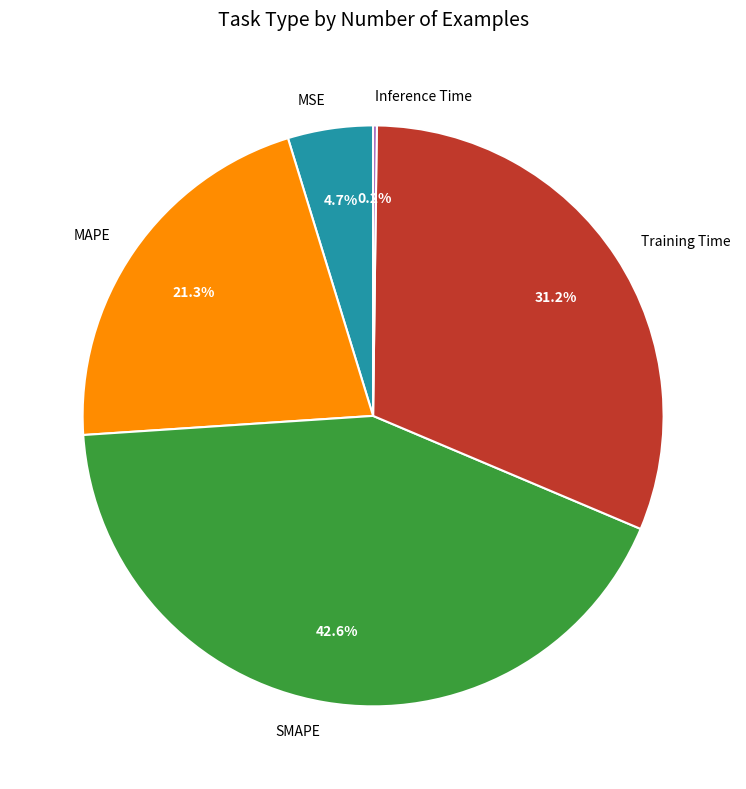

Combined, do MAPE and Training Time account for over 50%?

Yes